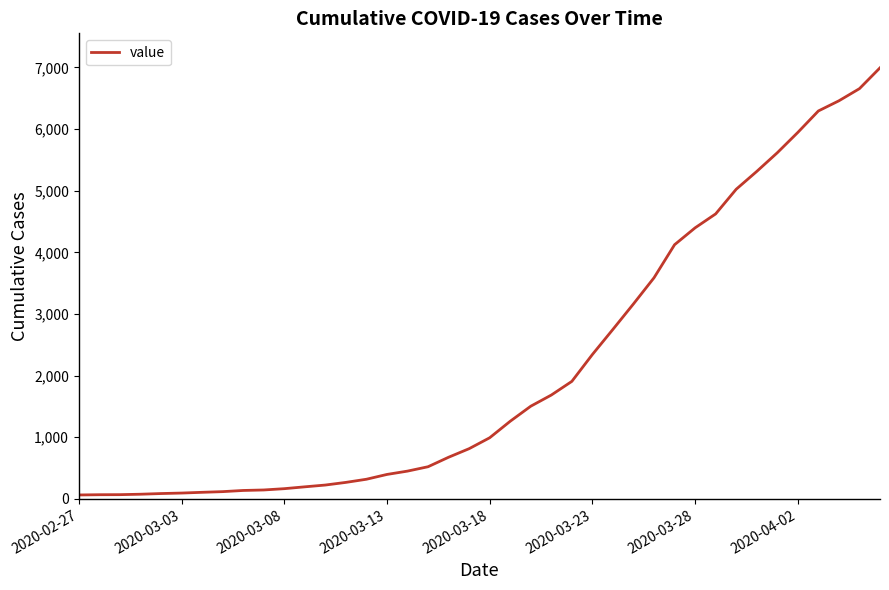

What is the difference between the maximum and minimum values?

6930